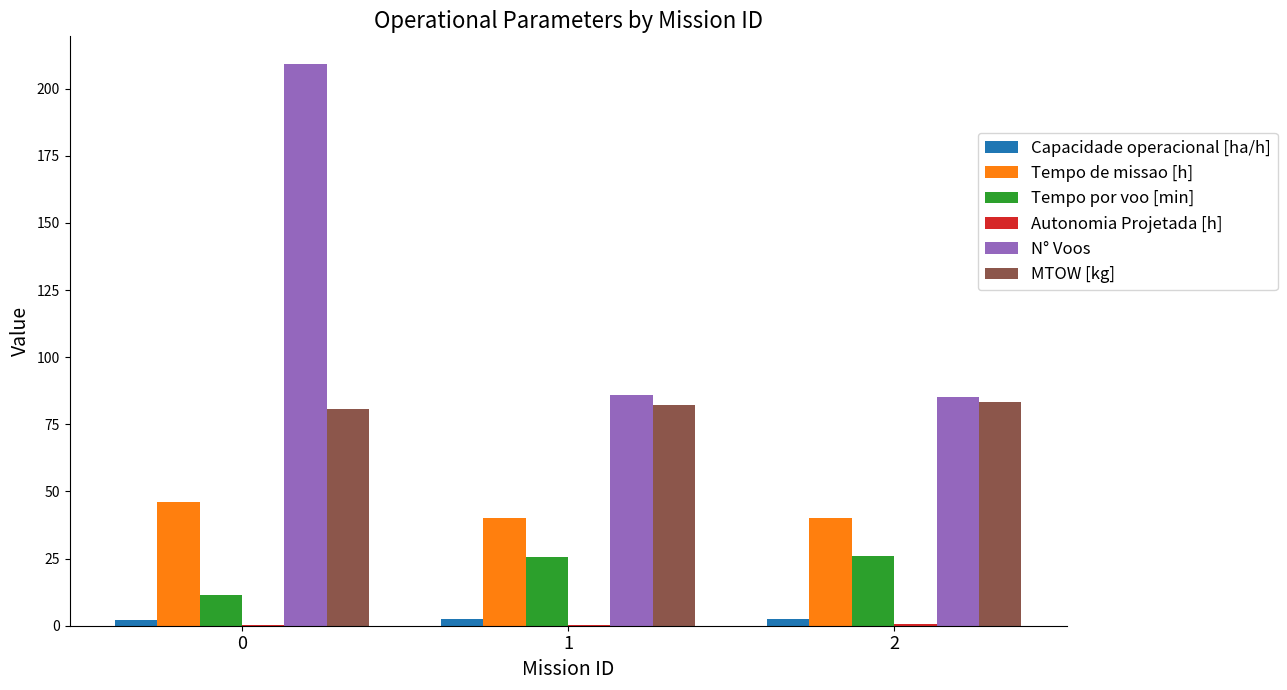

Which series has the widest spread of values?

N° Voos